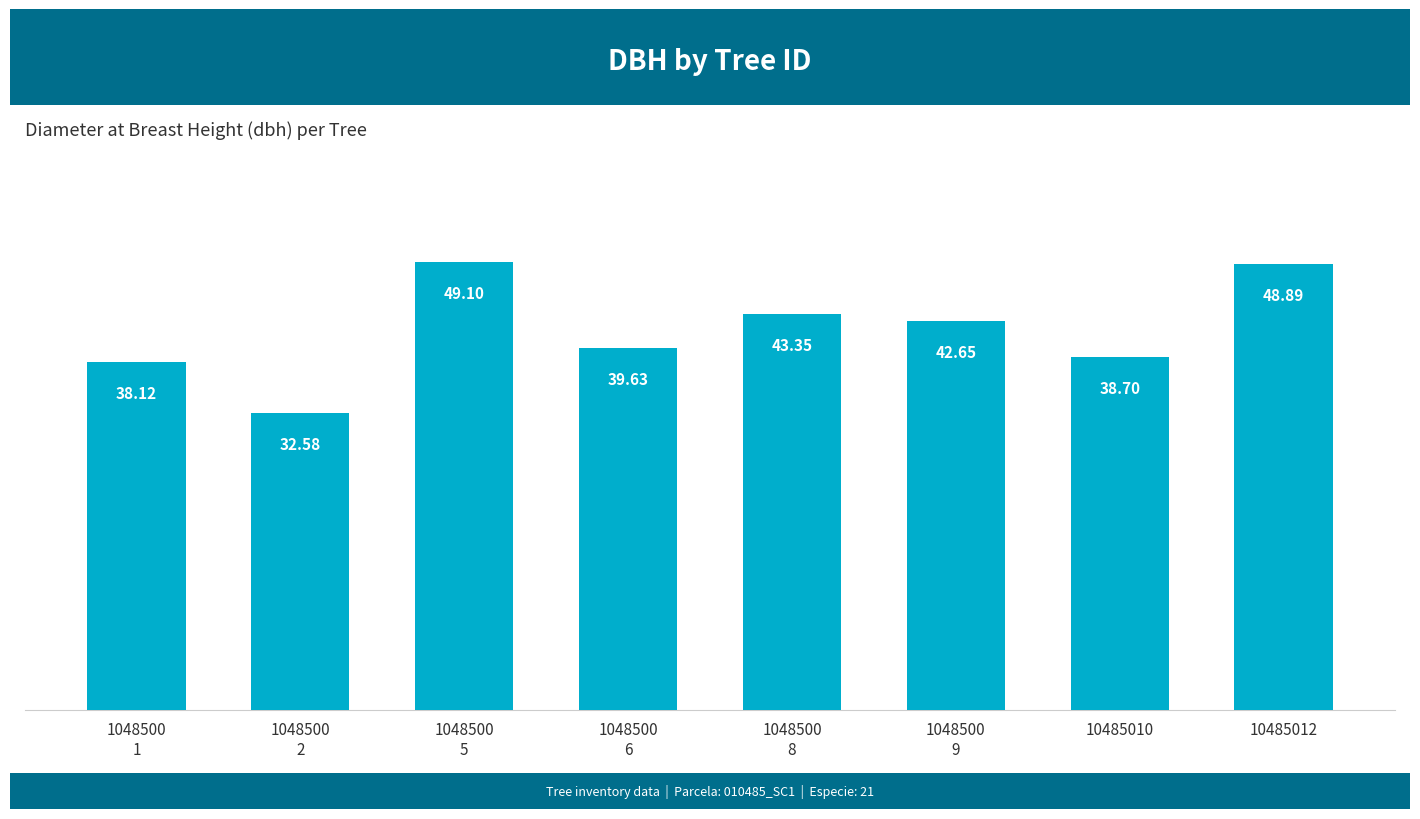

What is the label of the 8th bar from the right?

1048500
1